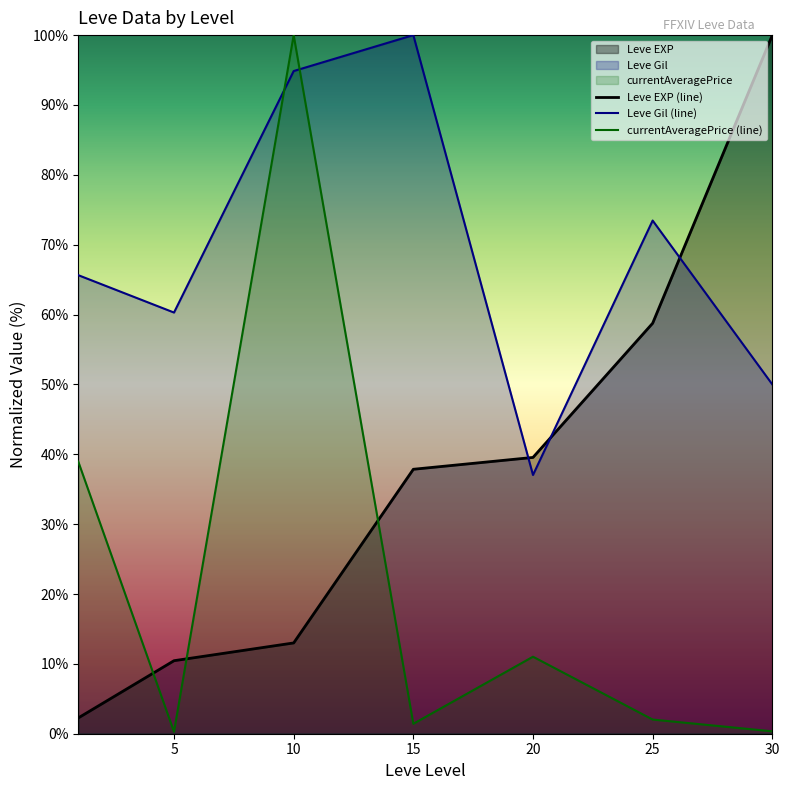

Does the chart display data point markers on the line(s)?

No